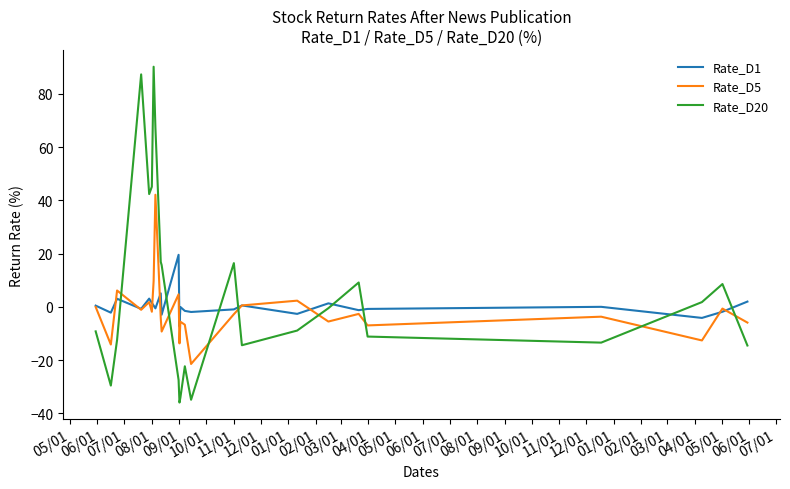

Which series has the largest range (max minus min)?

Rate_D20